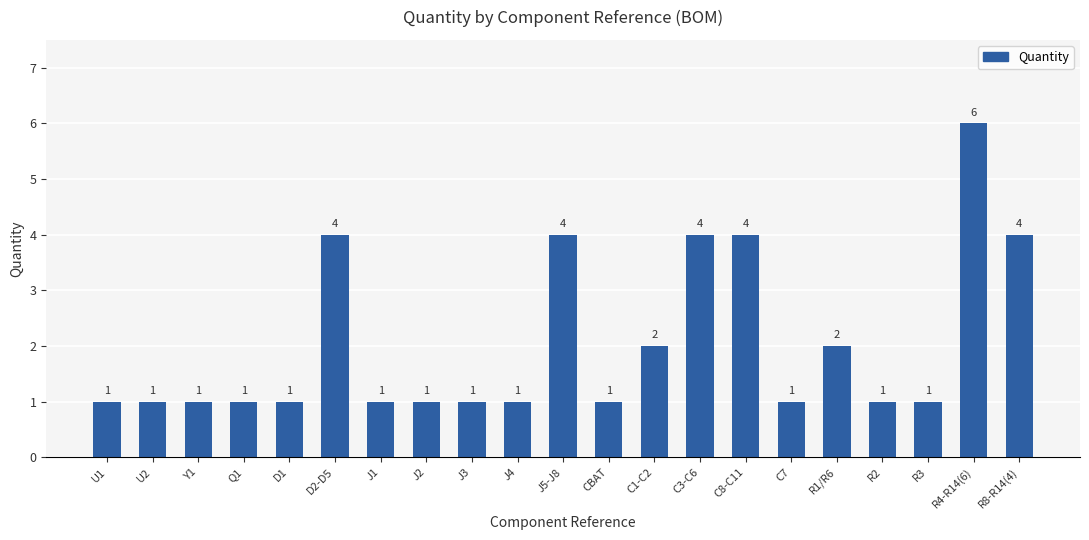

What is the sum of all values?

43